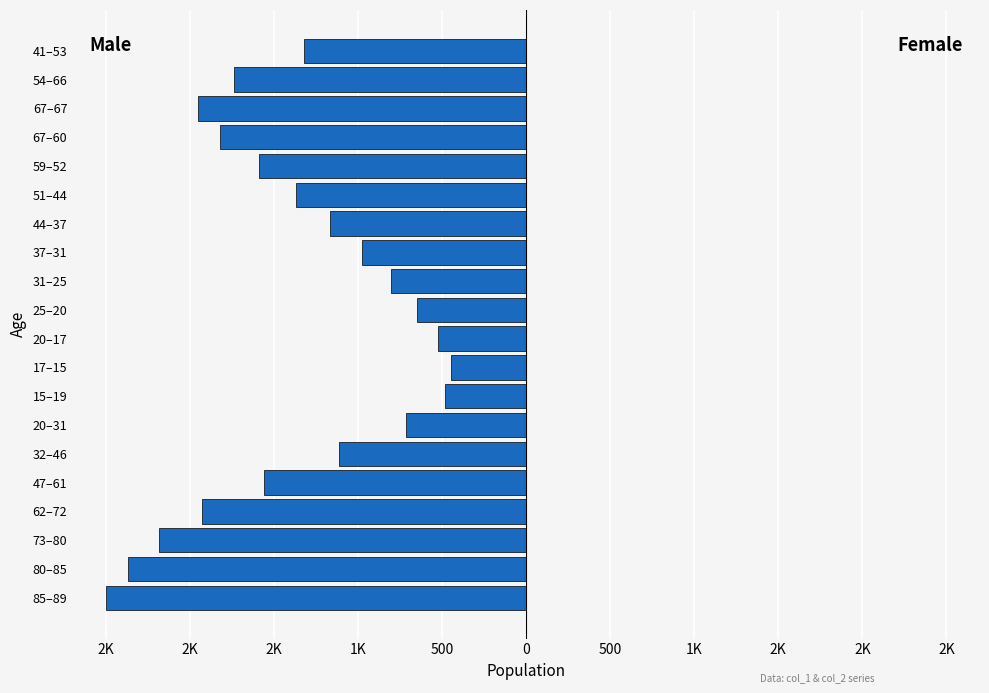

Are the bars horizontal?

Yes